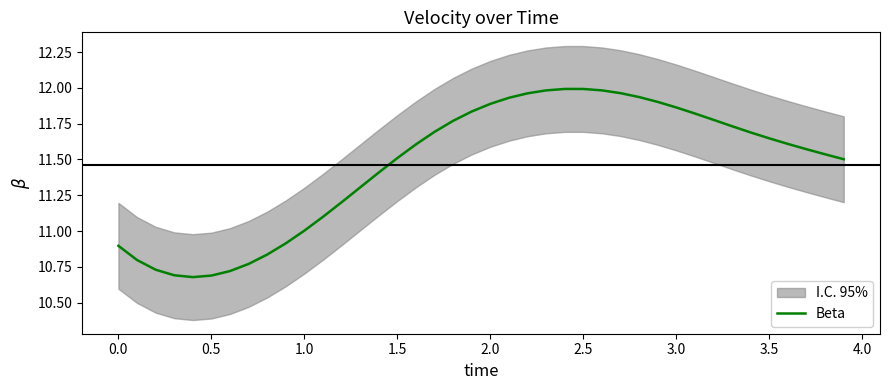

How many lines are shown in the chart?

1